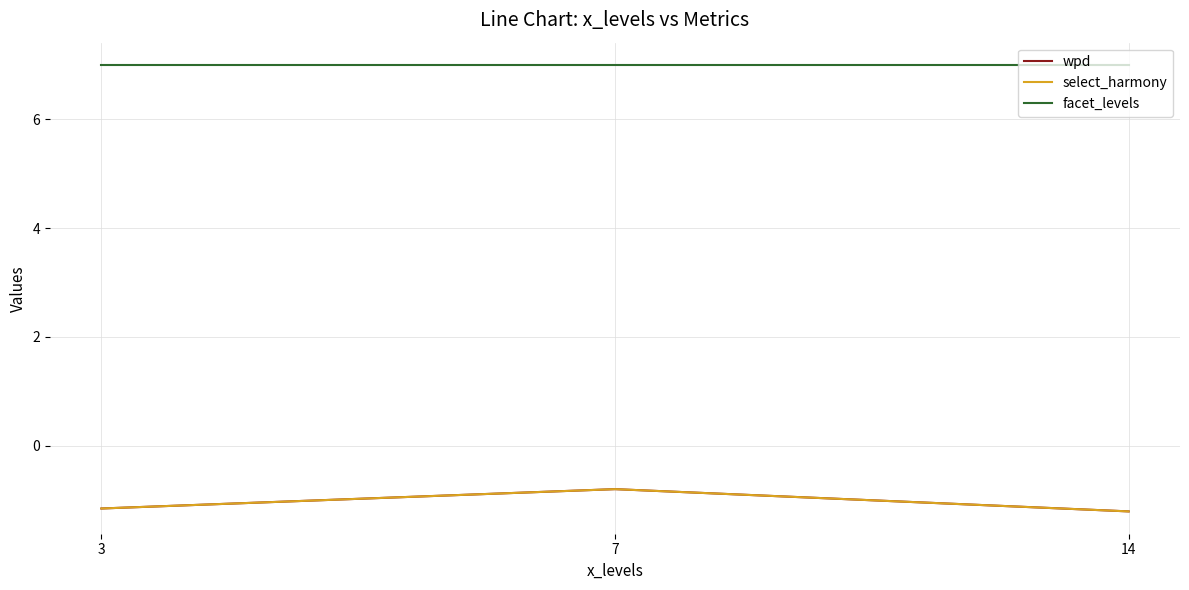

How many select_harmony values are between -1 and 0?

1